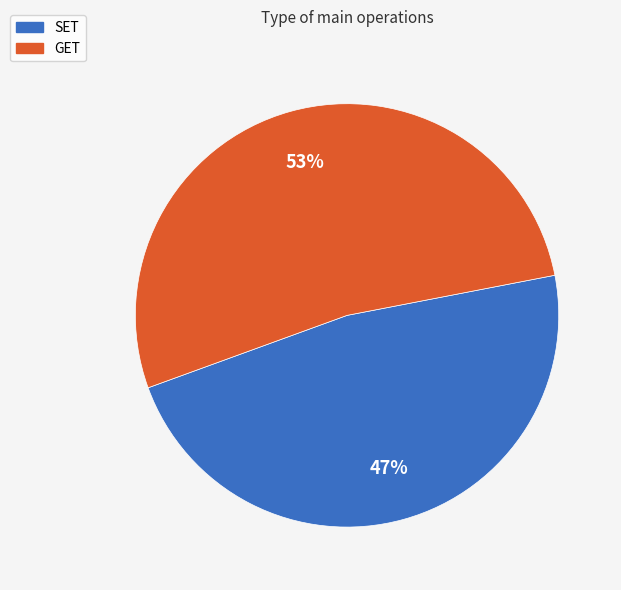

Which category has the smallest portion of the pie?

SET